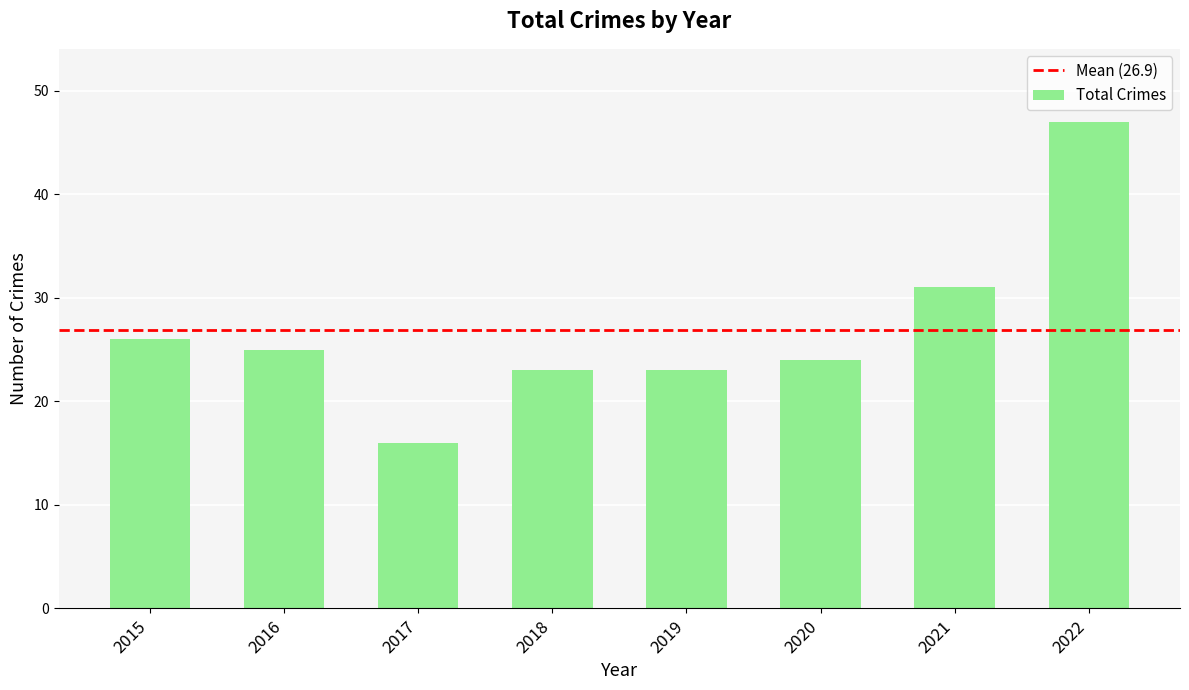

Reading left to right, list all the values displayed in this chart.

26	25	16	23	23	24	31	47